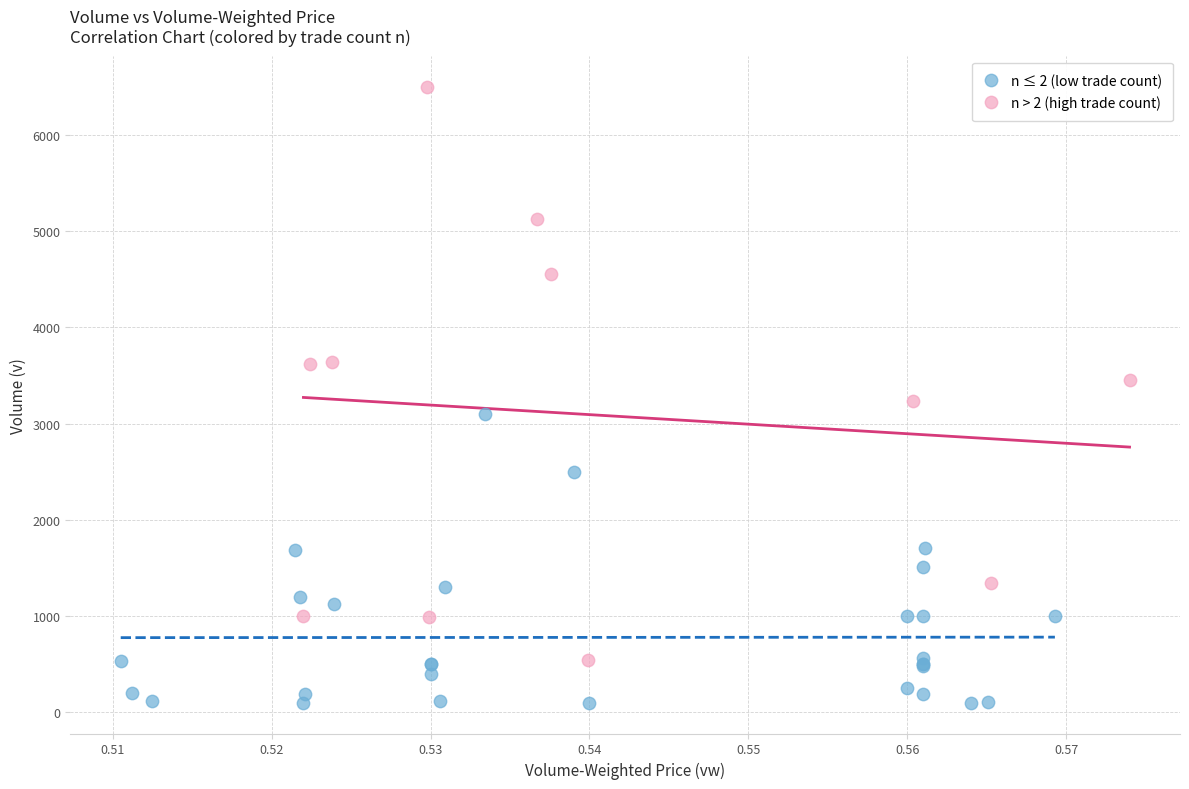

Which series contains the highest Y value?

n > 2 (high trade count)